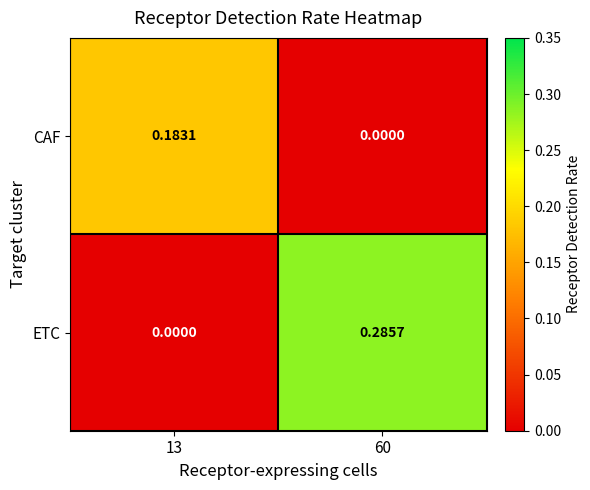

At how many categories does at least one series exceed 0?

2